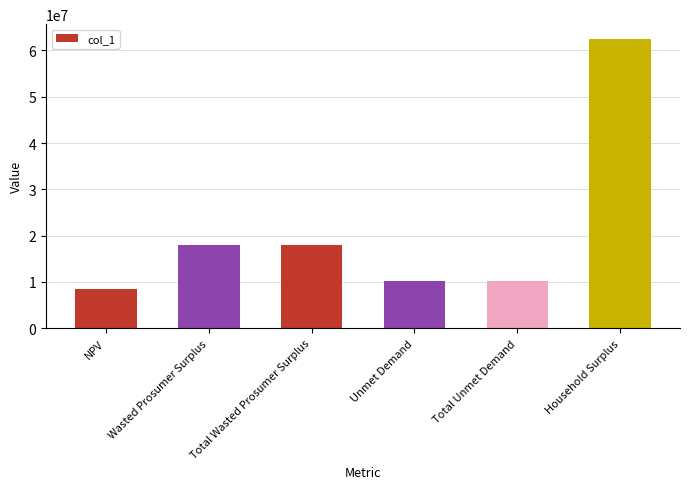

Which category has the lowest value across all series?

NPV